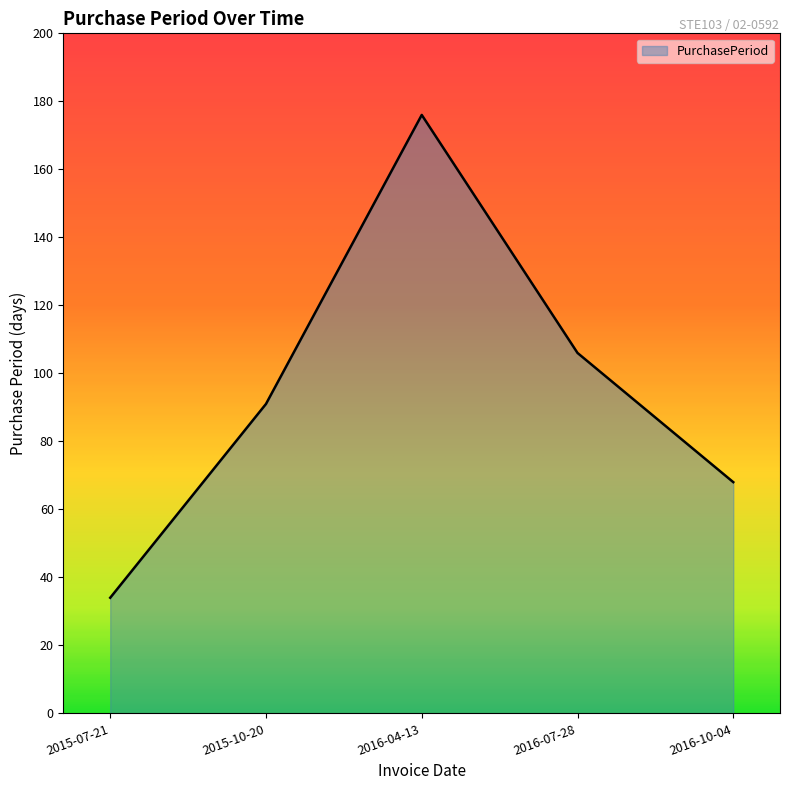

Count the values in the range 68 to 106.

3